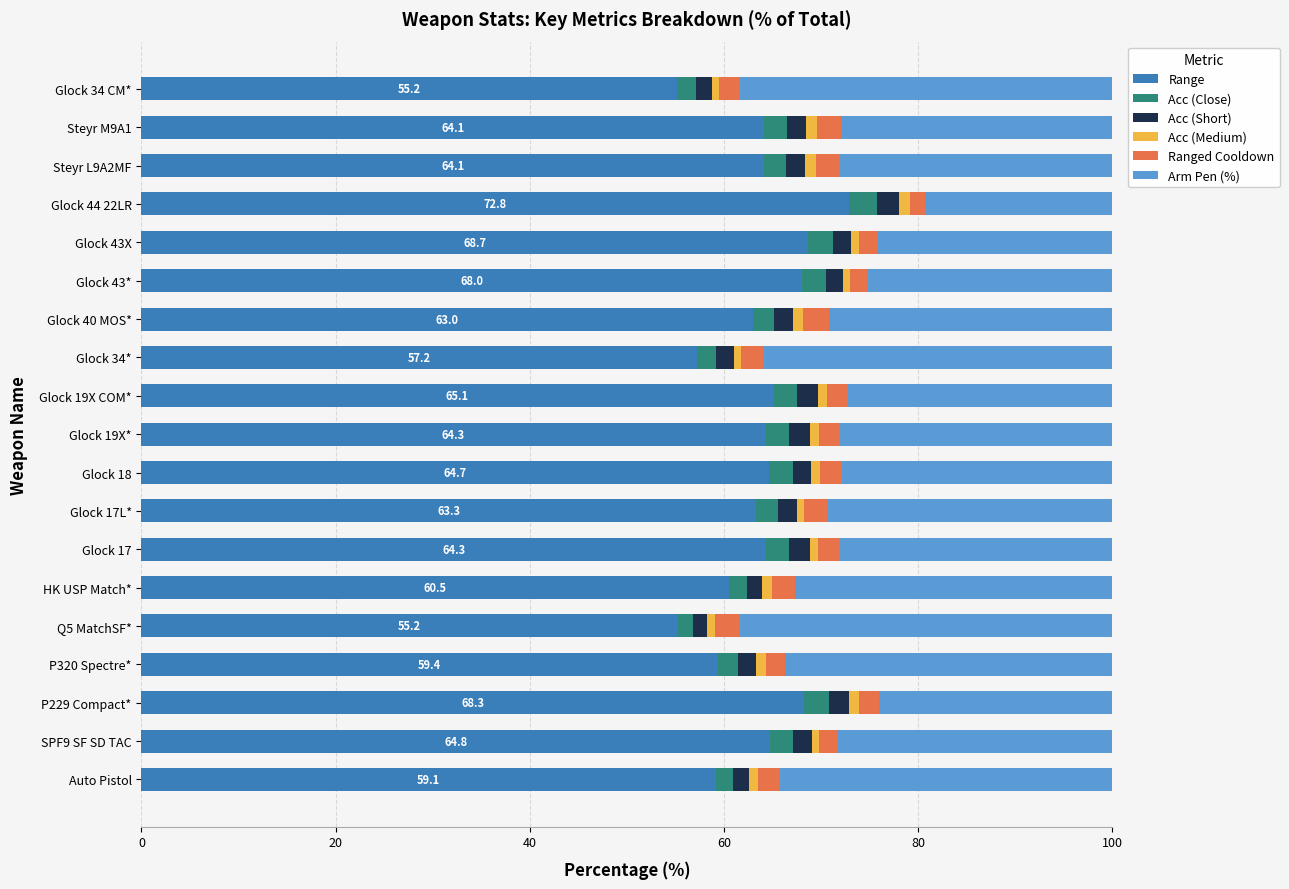

How many distinct data groups are displayed?

6